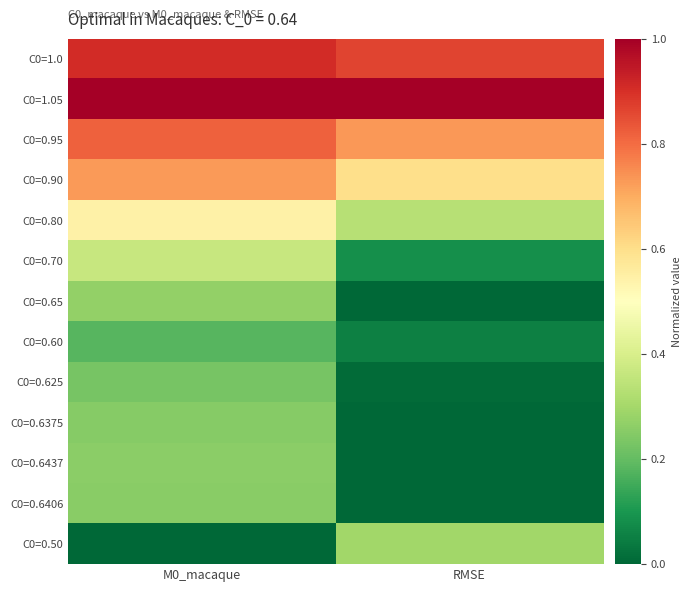

List the series in order of their peak value, highest first.

C0=1.05, C0=1.0, C0=0.95, C0=0.90, C0=0.80, C0=0.70, C0=0.50, C0=0.65, C0=0.6437, C0=0.6406, C0=0.6375, C0=0.625, C0=0.60